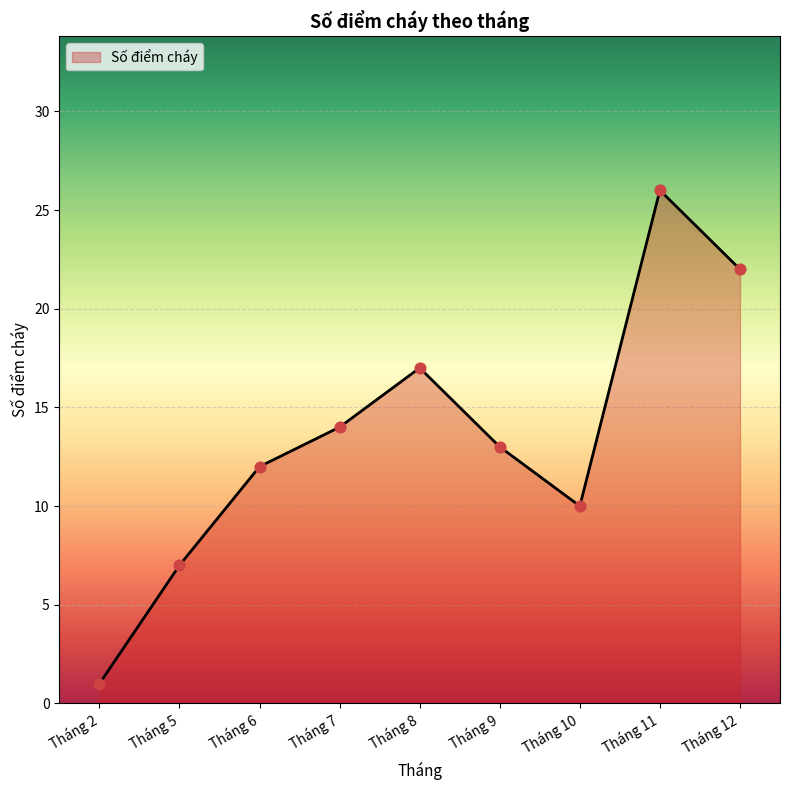

What is the ratio of the value at Tháng 6 to the value at Tháng 8?

0.7